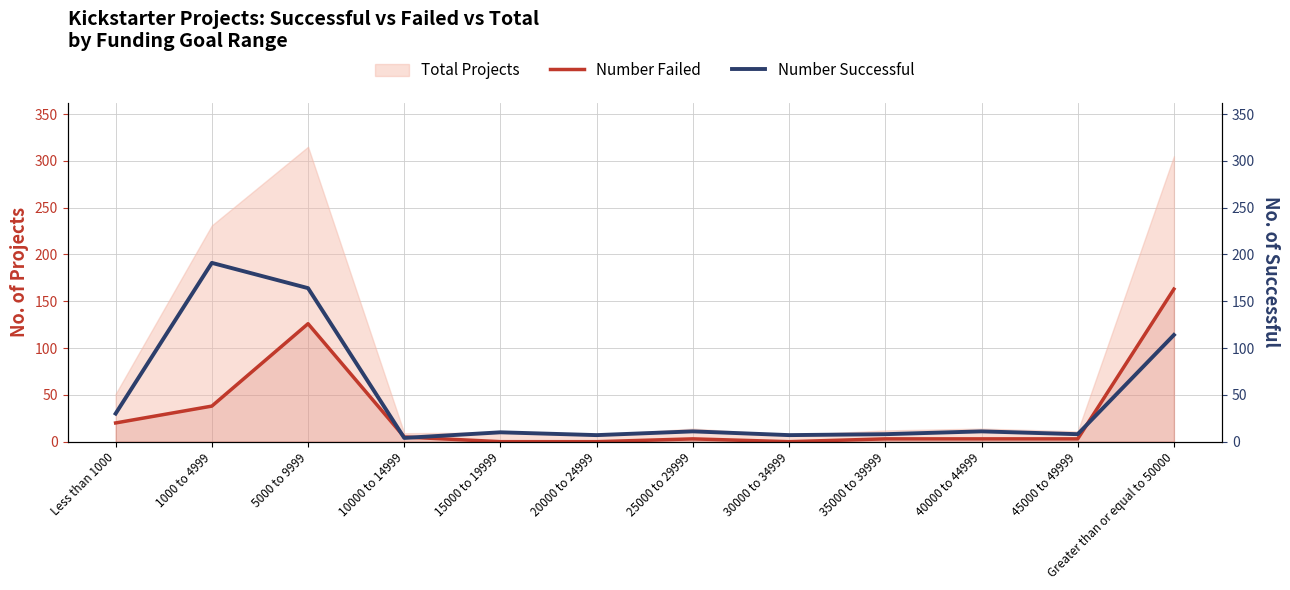

The Number Failed series shows 163 at Greater than or equal to 50000. True or false?

True